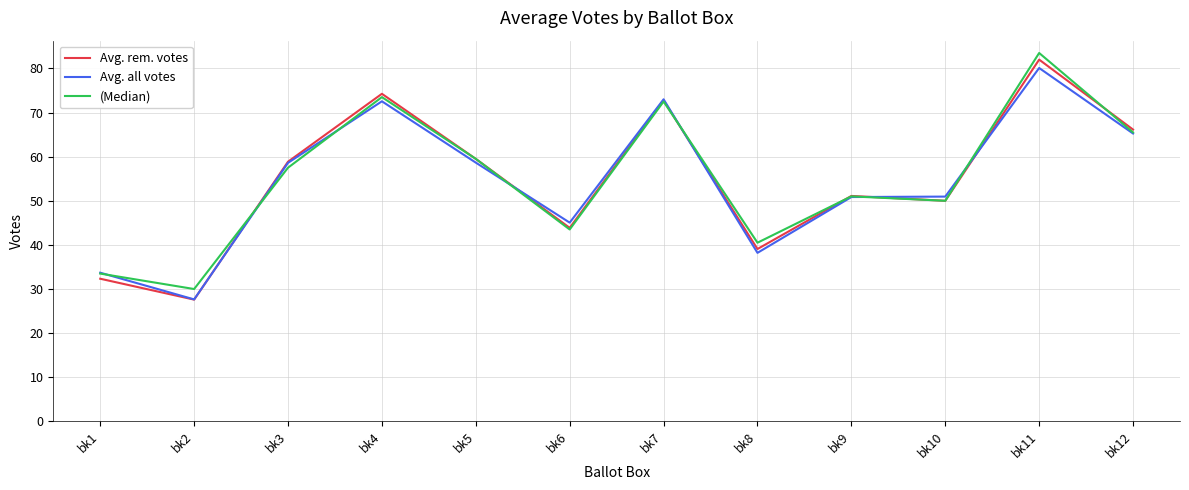

What is the spread (max minus min) of values at bk4?

1.7